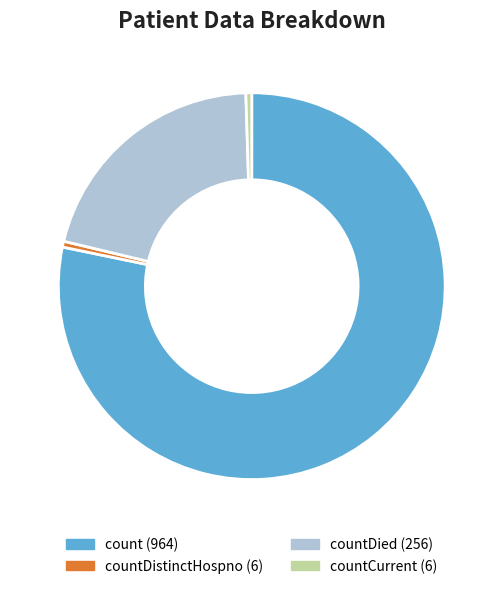

To the nearest percent, what is the average slice percentage?

25%